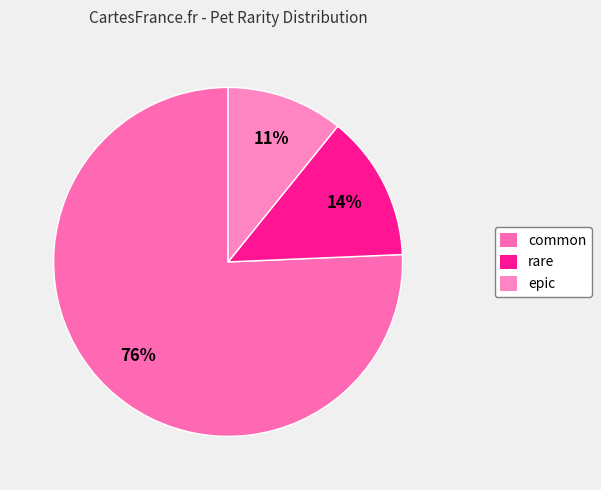

Which has a higher value, rare or epic?

rare